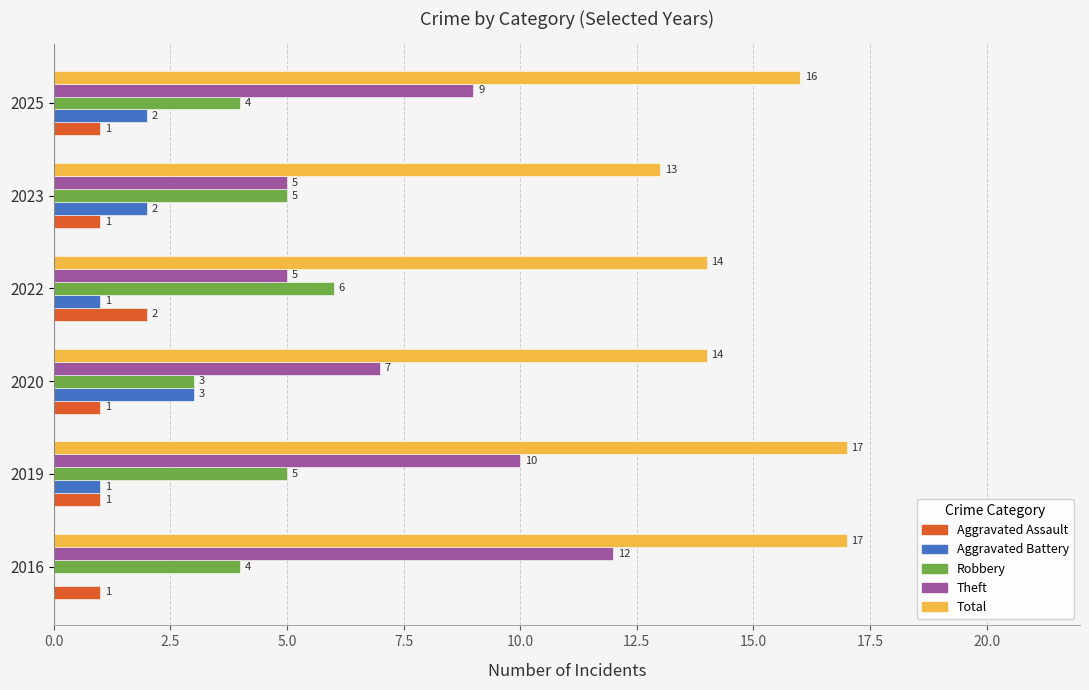

What is the sum of all Aggravated Assault values?

7